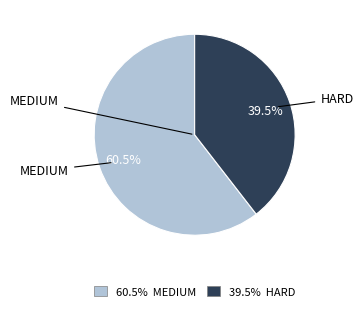

Is there any slice that represents more than half of the pie?

Yes